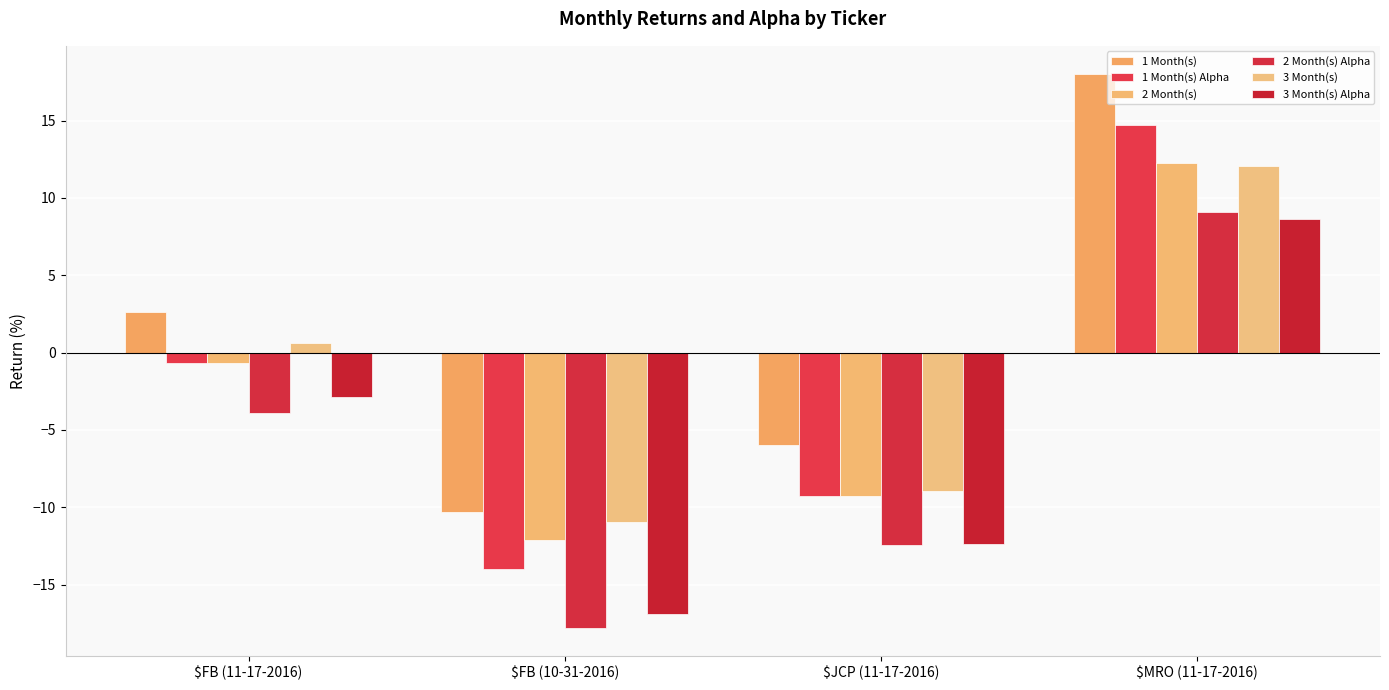

What is the sum of the 3 Month(s) values at $FB (10-31-2016) and $FB (11-17-2016)?

-10.3